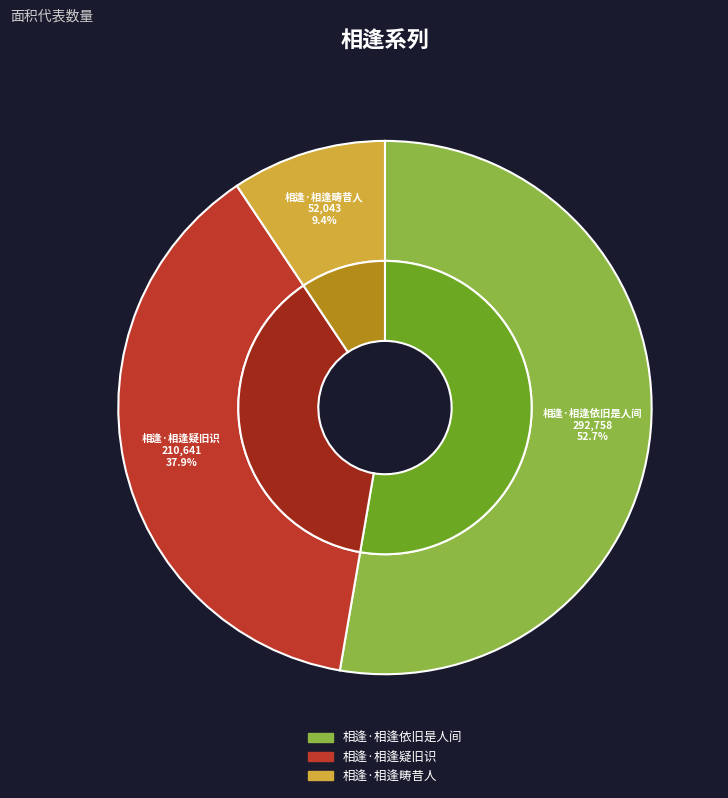

What is the majority slice?

相逢·相逢依旧是人间